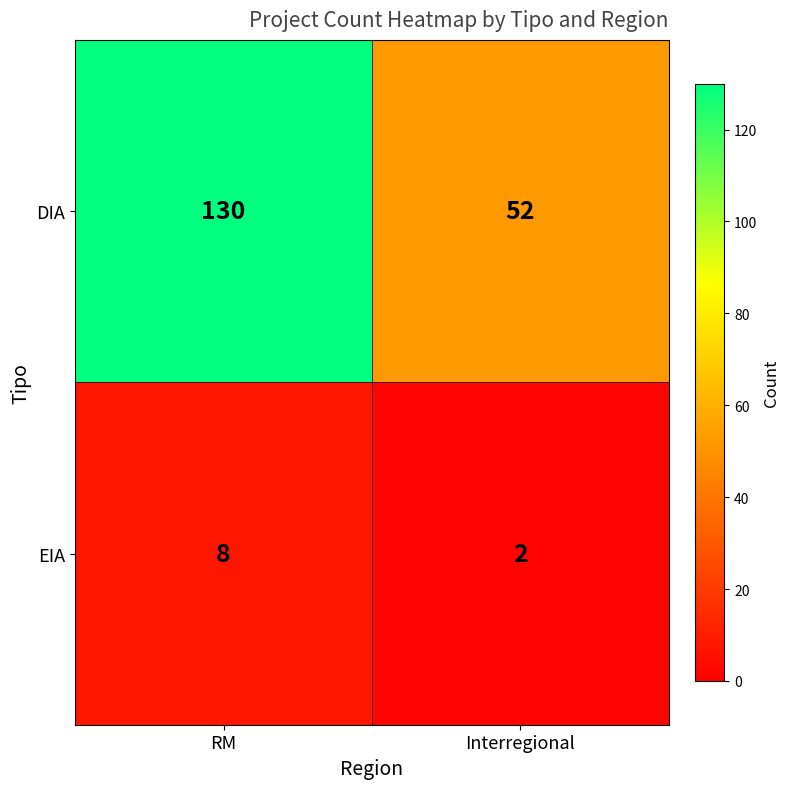

Which category has the highest value across all series?

RM